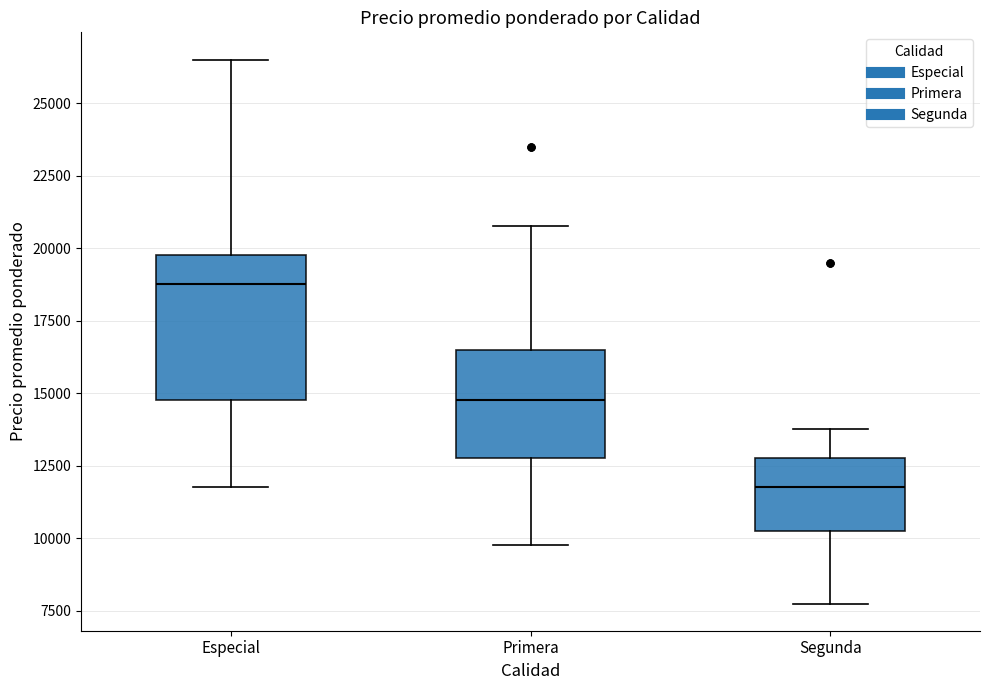

Reading left to right, transcribe this box plot: for each box, give where its median line is, the range the box spans, and where its two whiskers end, as read against the y-axis. The values are not printed on the chart, so give them approximately, as read against the axis.

Especial: median 19000, box 15000 to 20000, whiskers 12000 to 26500
Primera: median 15000, box 13000 to 16500, whiskers 10000 to 21000
Segunda: median 12000, box 10500 to 13000, whiskers 8000 to 14000